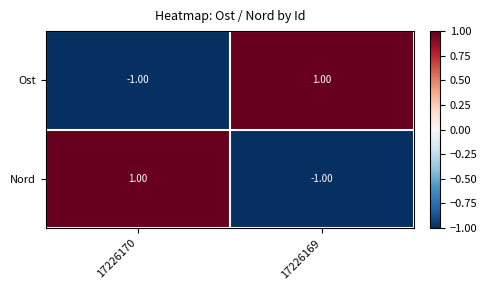

Count the number of categories in the chart.

2